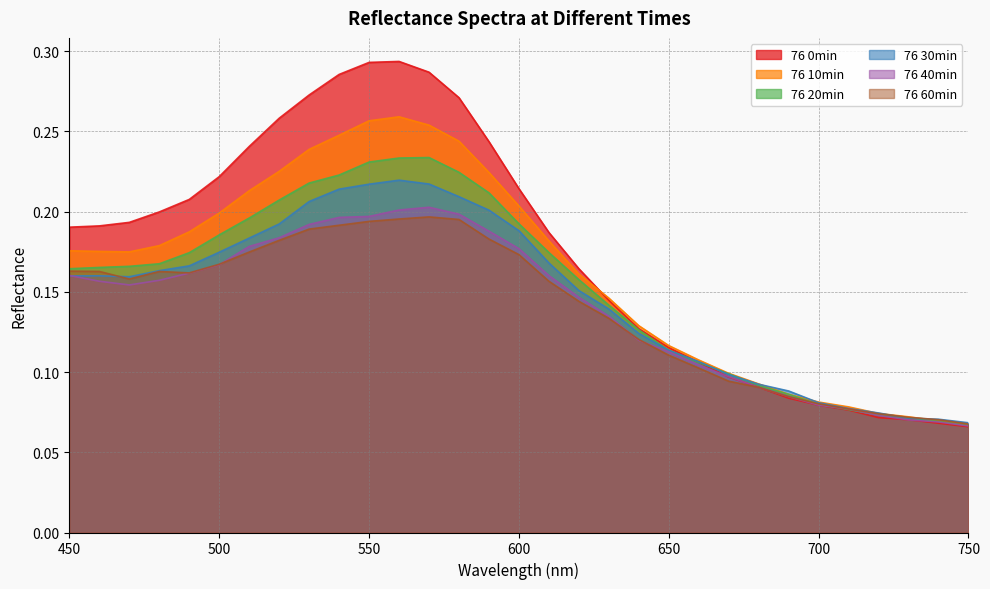

At which category is the sum across all series the highest?

560